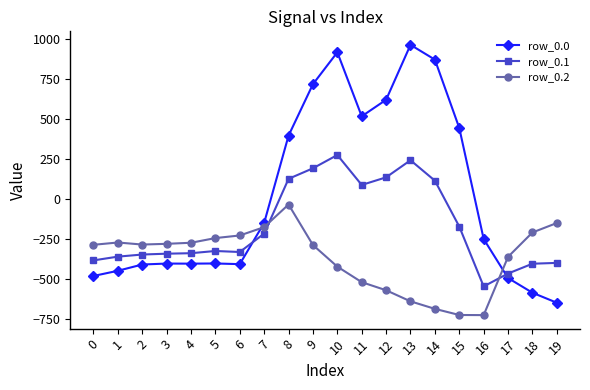

What is the spread (max minus min) of values at 14?

1557.7